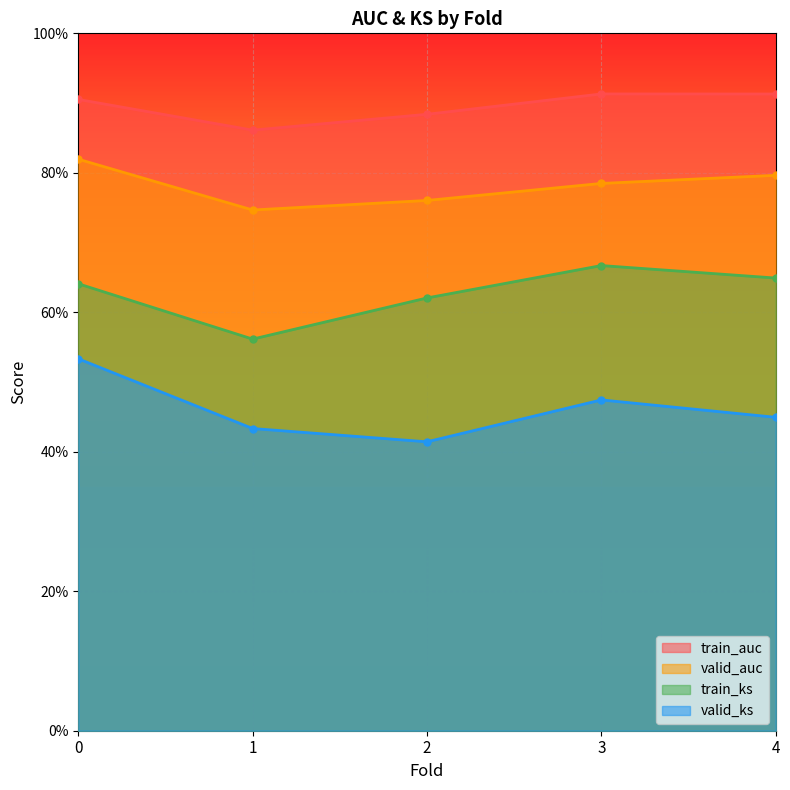

How many data points does each series have?

5